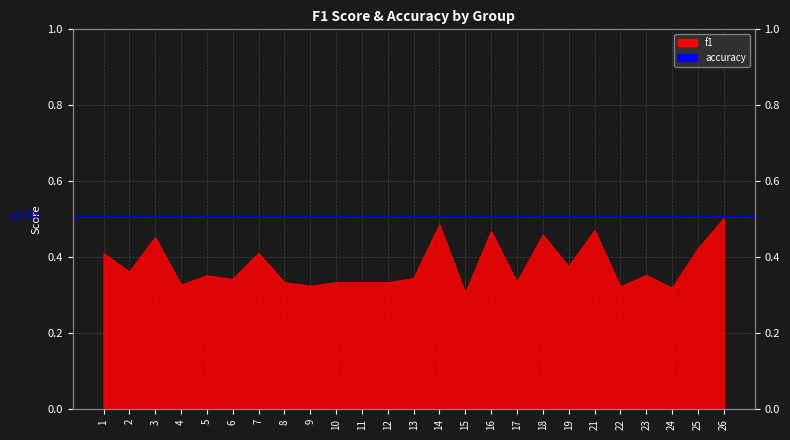

Count the values in the range 0 to 1.

25